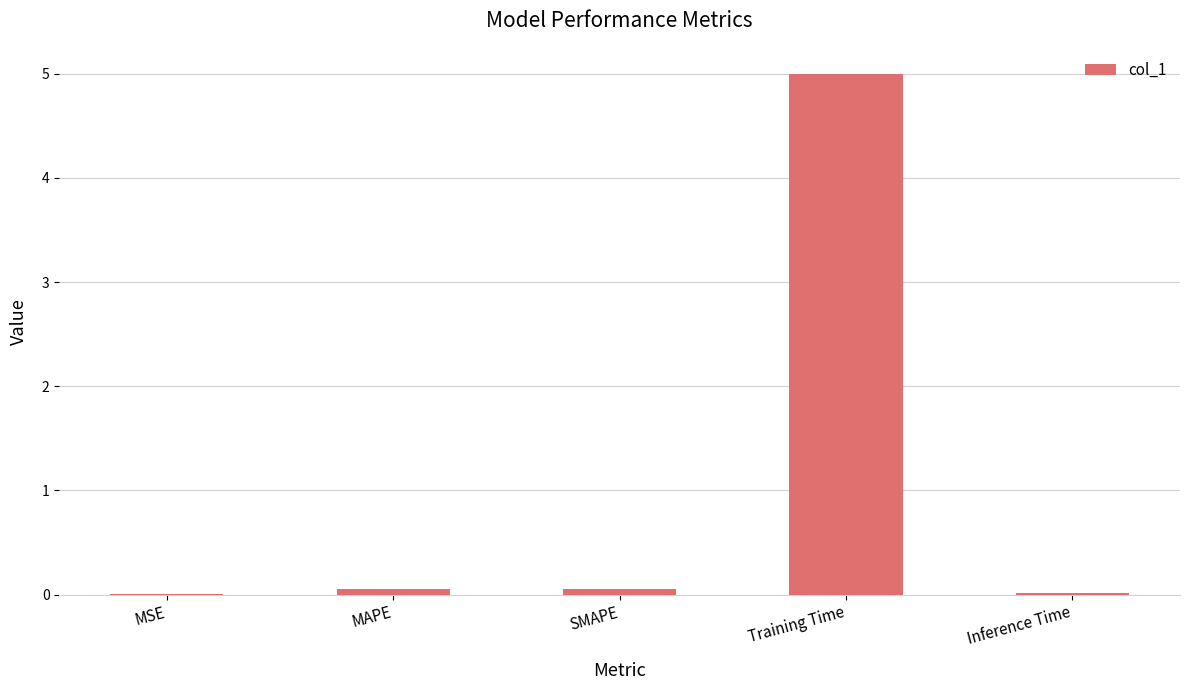

What is the sum of all values?

5.1